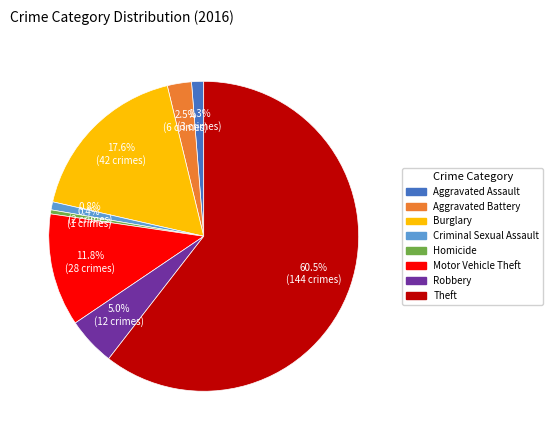

To the nearest percent, what portion does Aggravated Assault represent?

1%